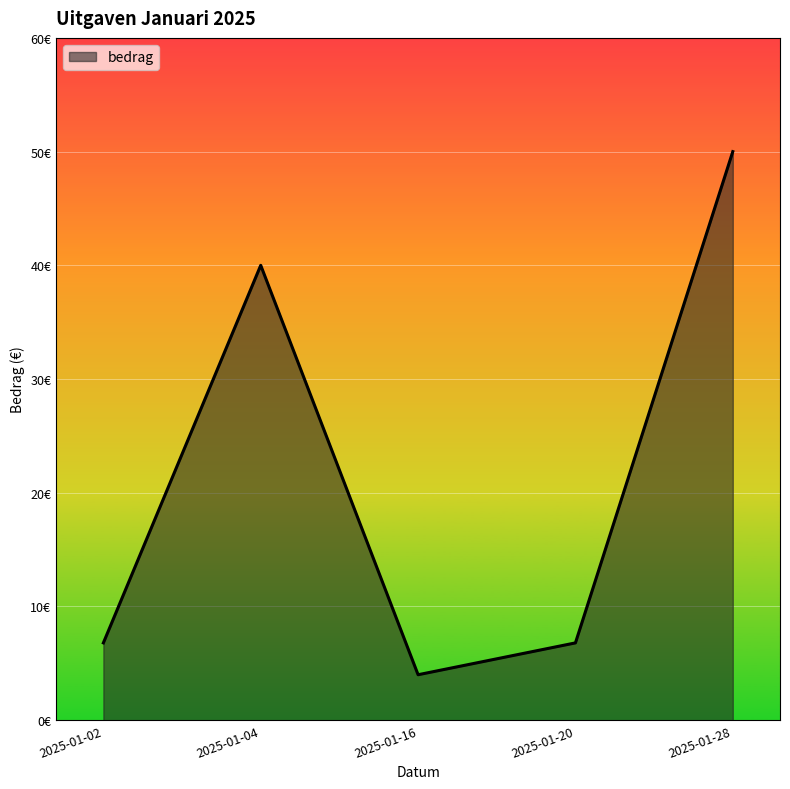

Rank the categories by value from highest to lowest.

2025-01-28, 2025-01-04, 2025-01-02, 2025-01-20, 2025-01-16